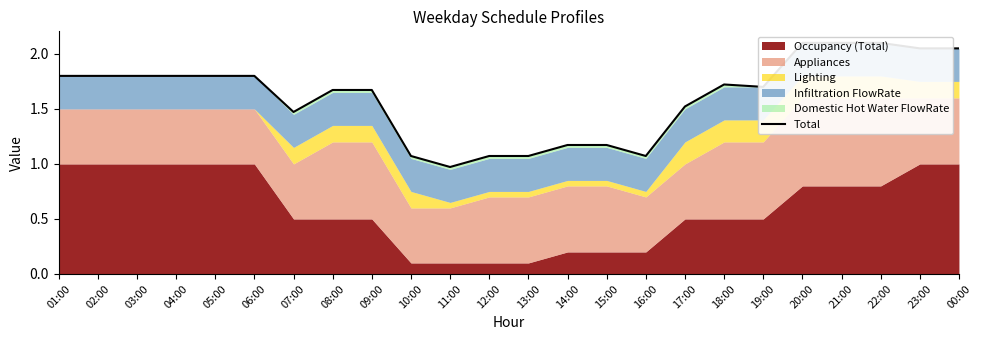

What is the sum of the values at 15:00 and 16:00?

2.2